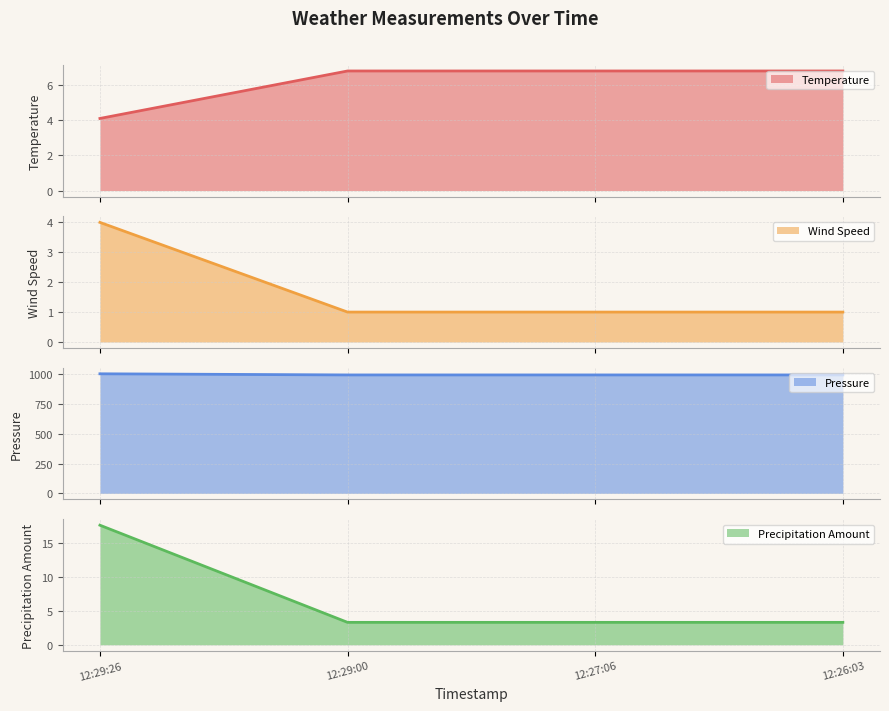

At how many categories does at least one series exceed 51?

4